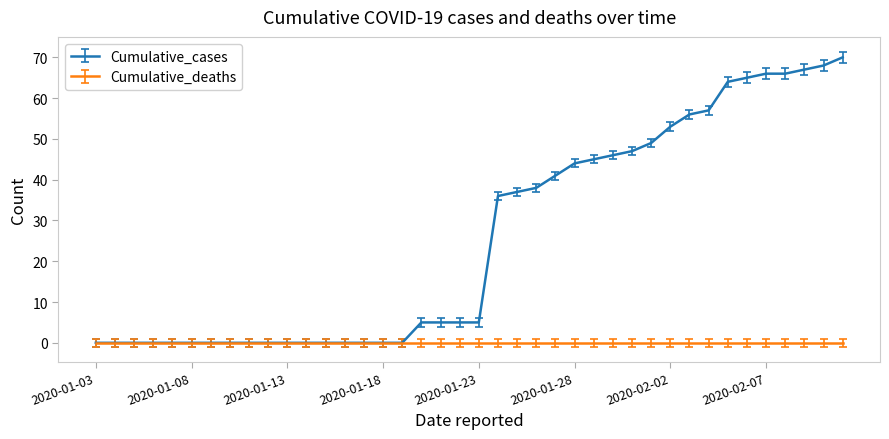

Which series has the widest spread of values?

Cumulative_cases